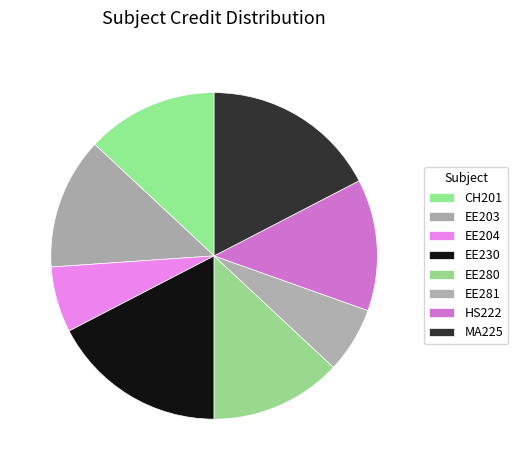

Is it true that EE230 is 12% of the pie?

False